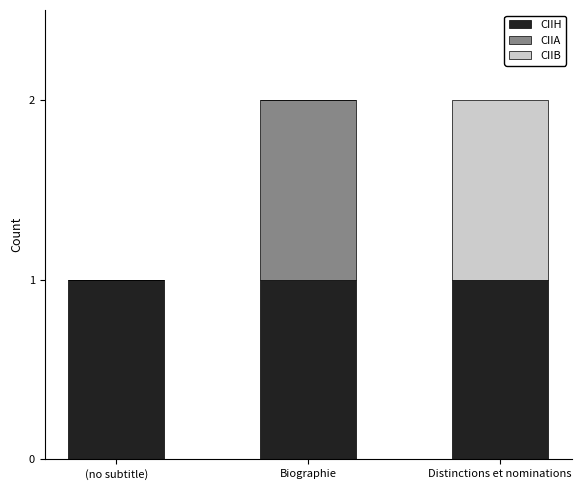

Is it true that CIIH equals 2 at (no subtitle)?

False